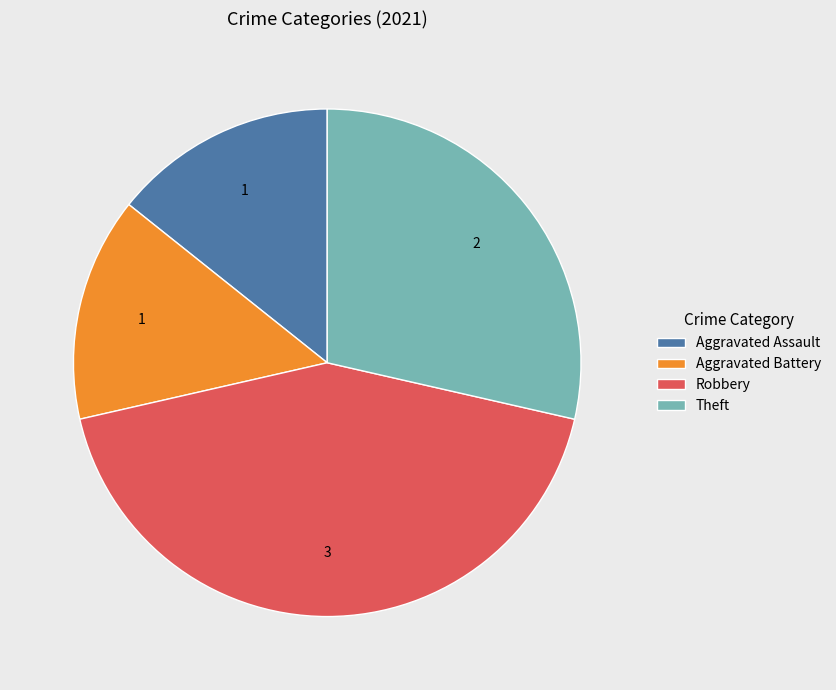

Is the sum of Theft and Aggravated Battery greater than half?

No